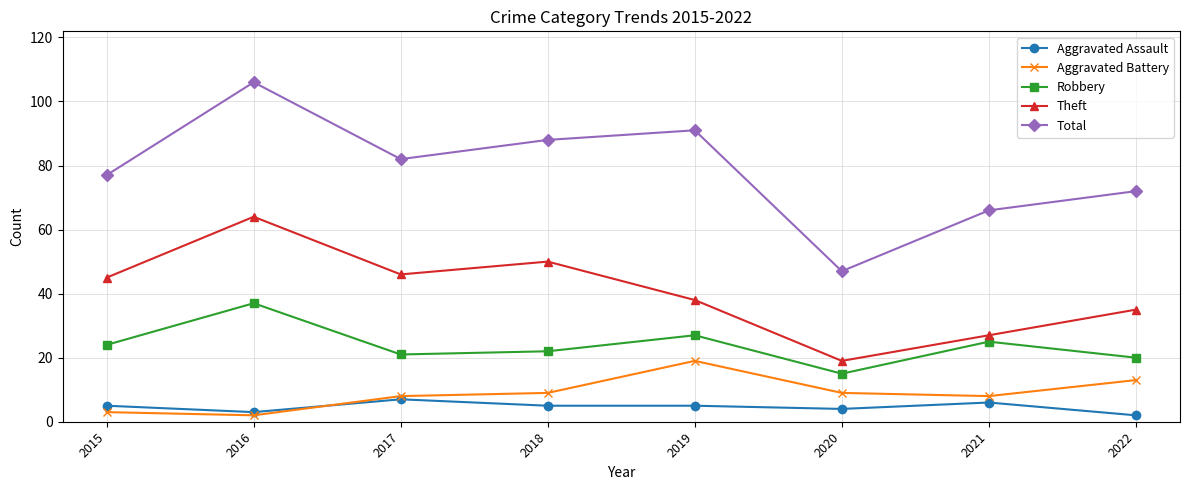

Which category has the lowest value in the Aggravated Battery series?

2016